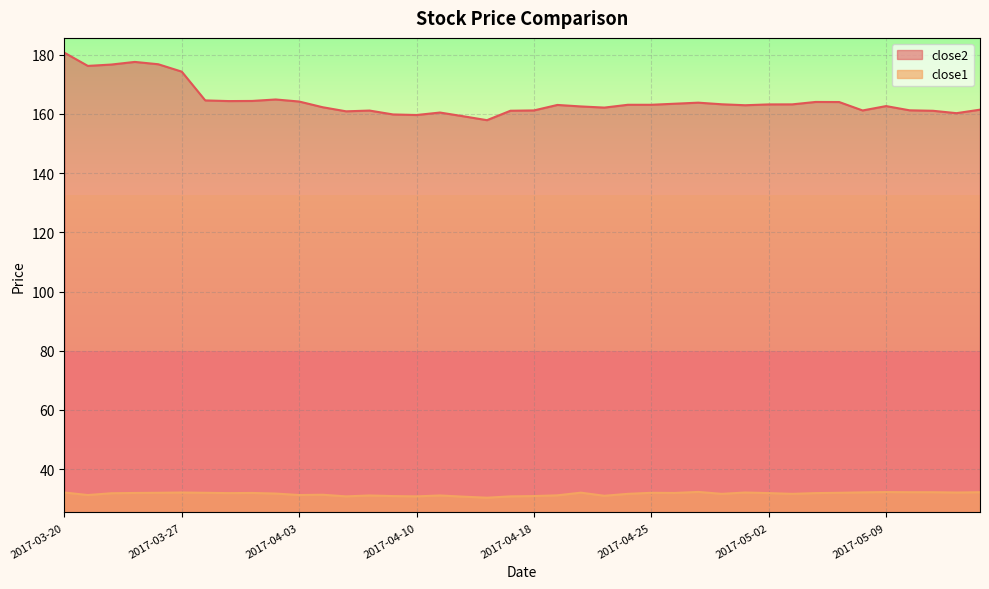

At 2017-03-27, list the series in order from smallest to largest.

close1, close2